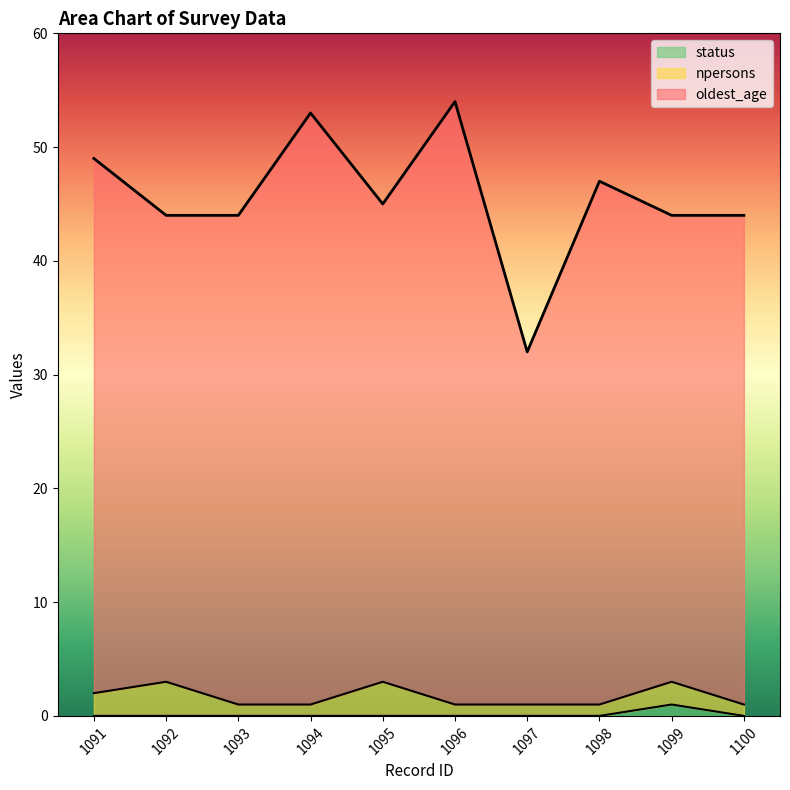

What is the total value across all series at 1094?

53